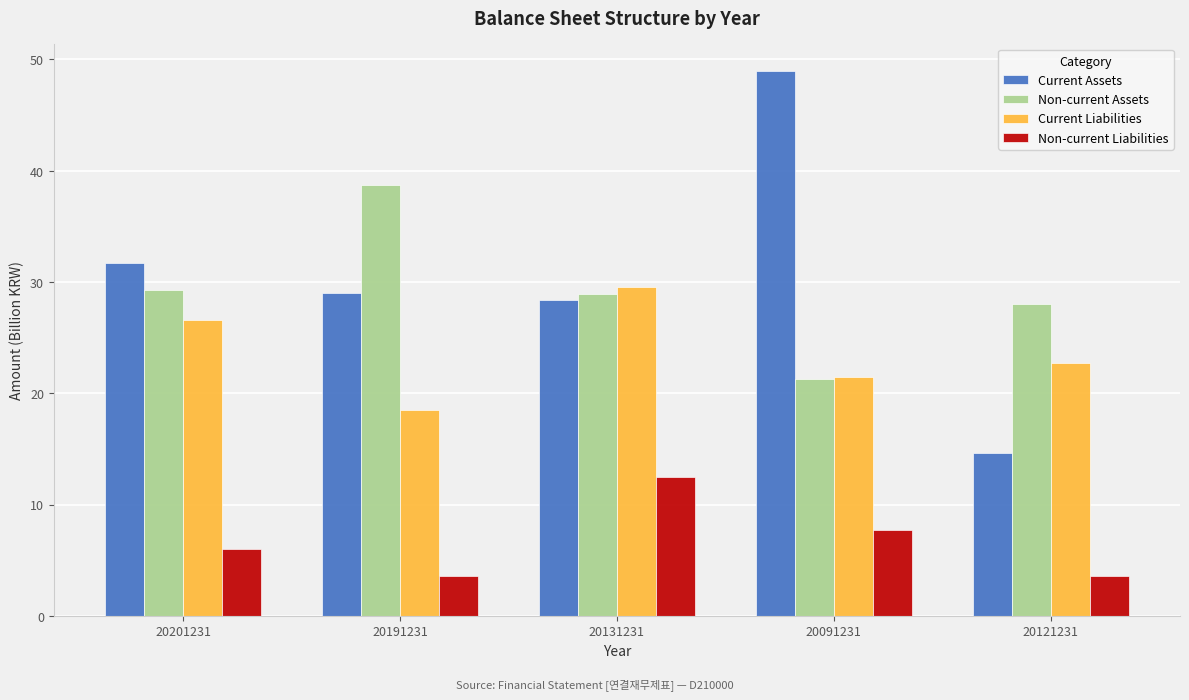

Is it true that Current Assets equals 5.8 at 20121231?

False